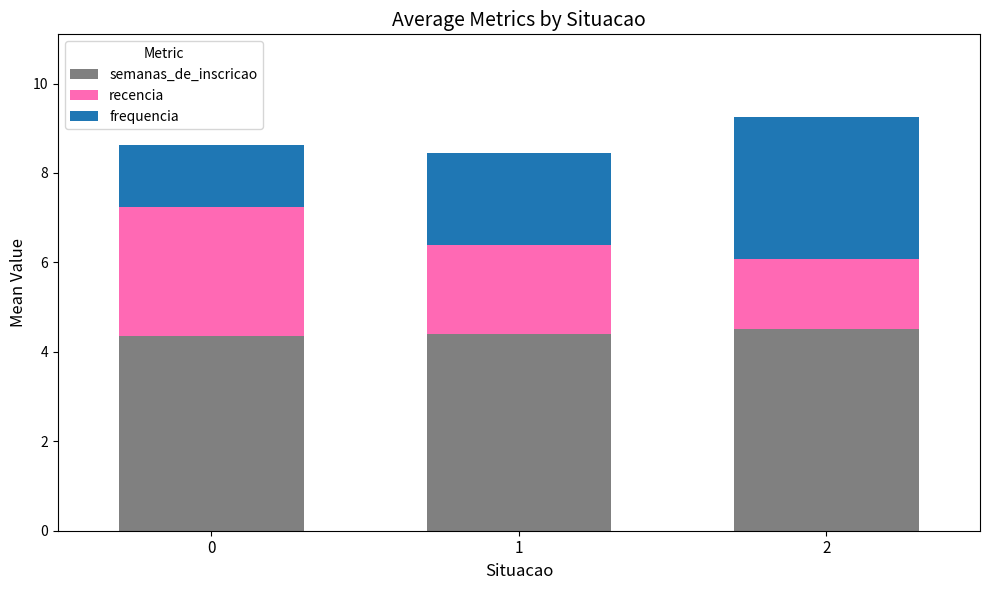

Is it true that semanas_de_inscricao equals 4.4 at 1?

True